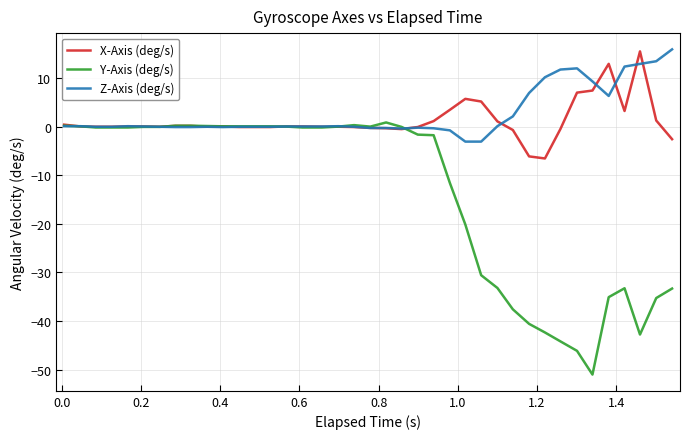

True or false: Y-Axis (deg/s) has more than 1 interior local peaks.

True